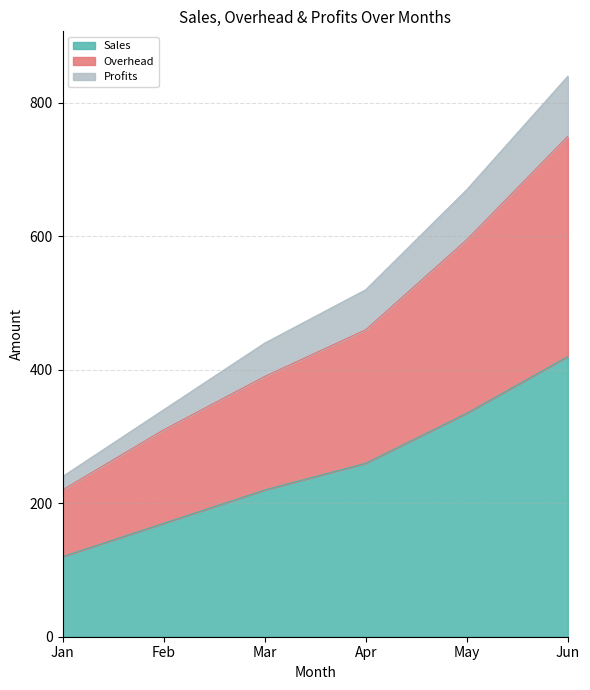

Which category has the highest value in the Sales series?

Jun